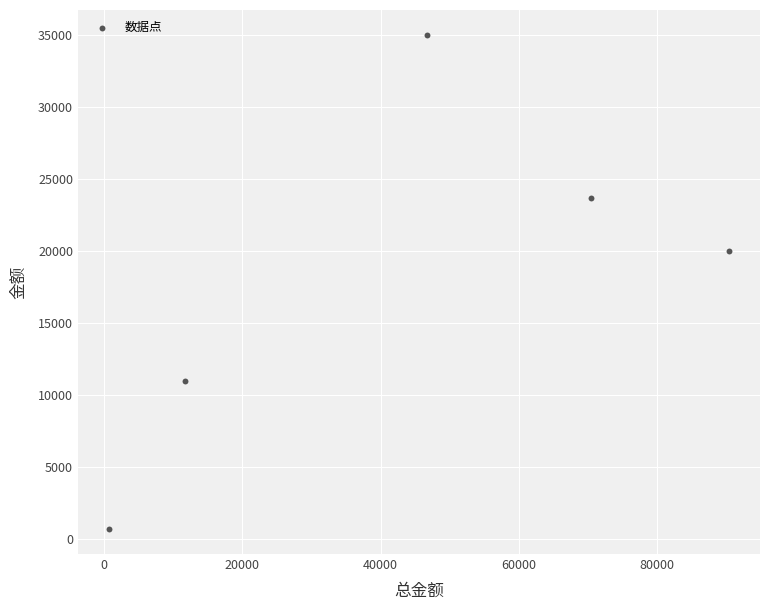

What Y value in the scatter plot is closest to 17850?

20000